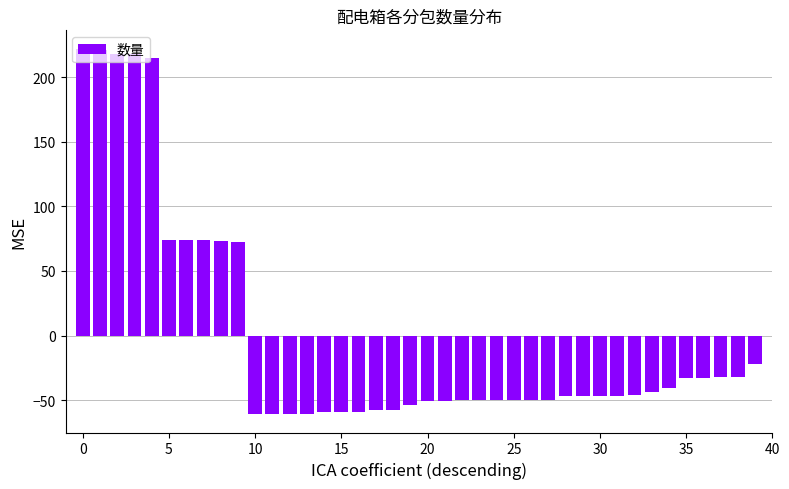

What is the difference between the maximum and minimum values?

283.0